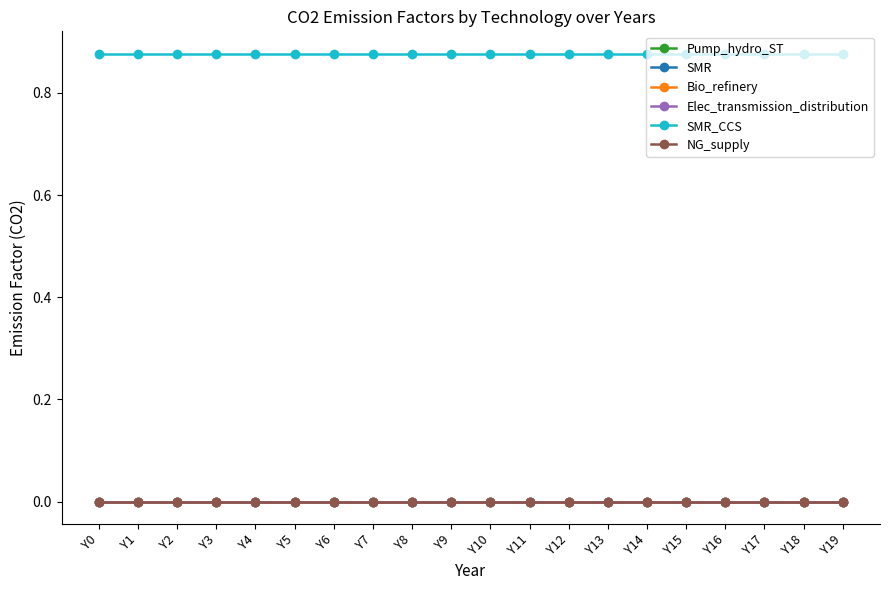

Which label corresponds to the largest value in the chart?

Y0